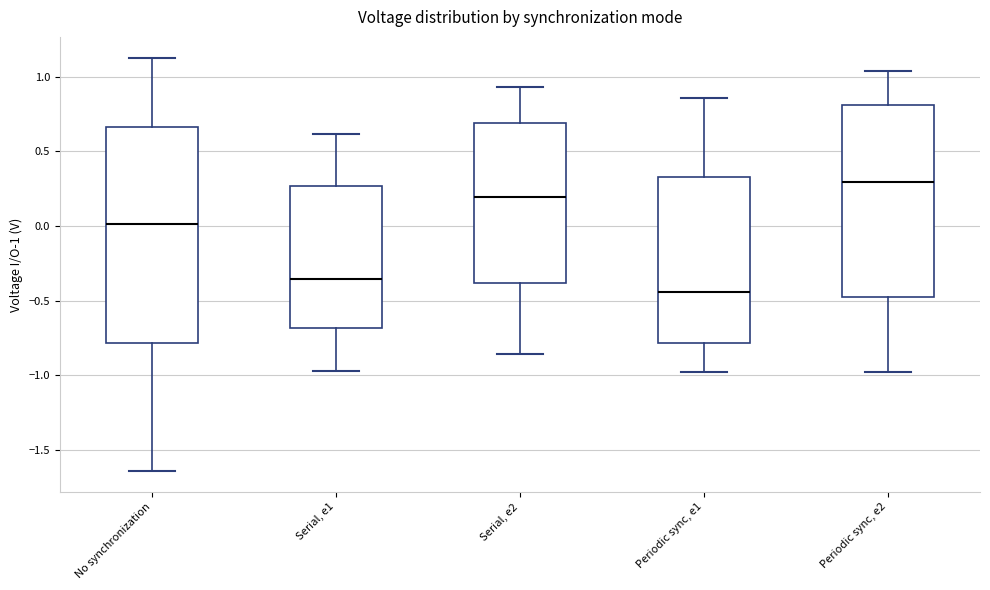

Comparing the boxes themselves (not the whiskers), which one is the tallest?

No synchronization